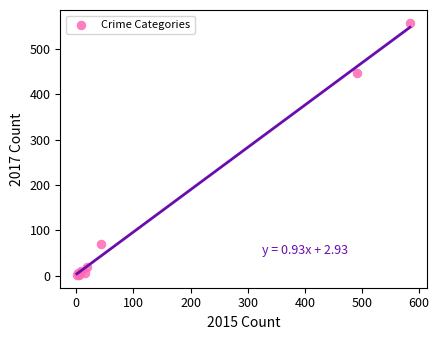

What Y value in the scatter plot is closest to 279?

447